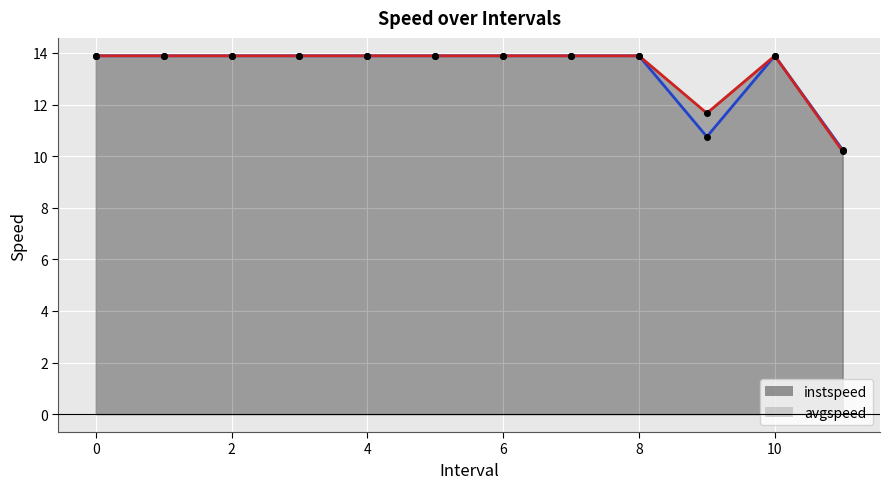

What is the highest value of the avgspeed series?

13.9